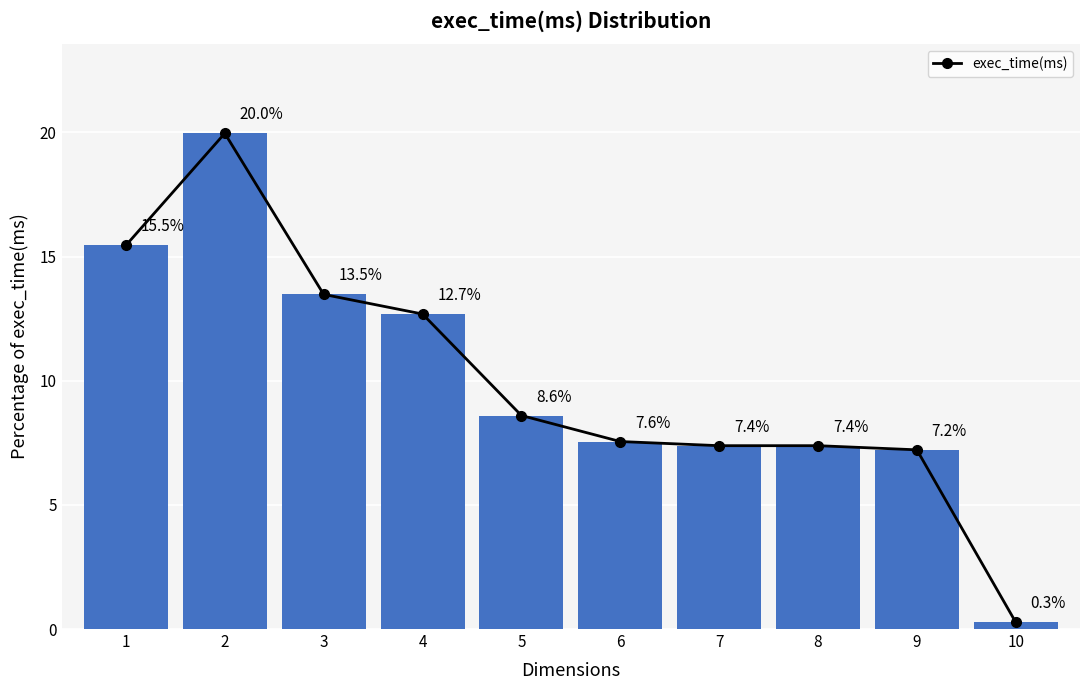

Where does the data first go above 8?

1